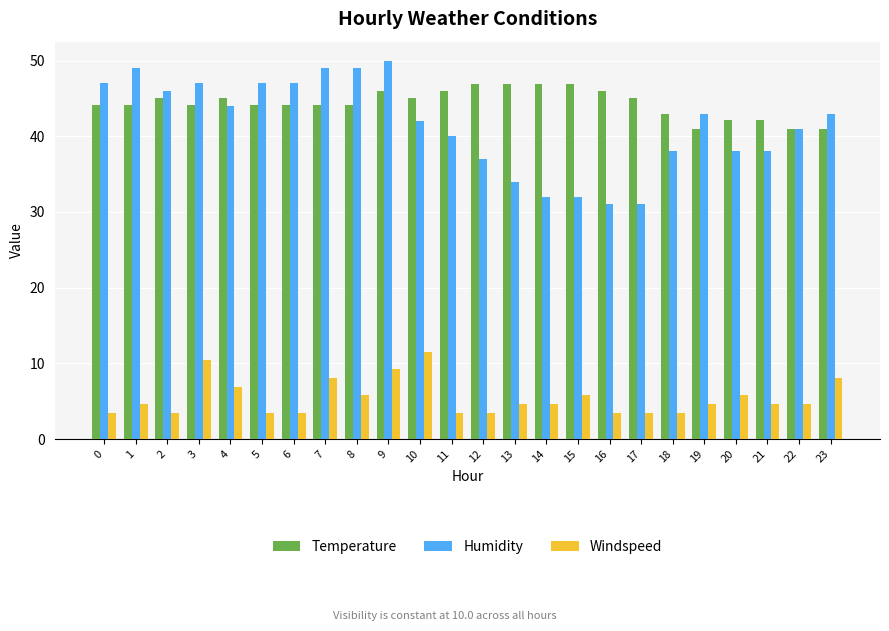

Reading right to left, extract all data points from this chart.

Temperature: 41.0	41.0	42.1	42.1	41.0	43.0	45.0	46.0	46.9	46.9	46.9	46.9	46.0	45.0	46.0	44.1	44.1	44.1	44.1	45.0	44.1	45.0	44.1	44.1
Humidity: 43.0	41.0	38.0	38.0	43.0	38.0	31.0	31.0	32.0	32.0	34.0	37.0	40.0	42.0	50.0	49.0	49.0	47.0	47.0	44.0	47.0	46.0	49.0	47.0
Windspeed: 8.1	4.6	4.6	5.8	4.6	3.5	3.5	3.5	5.8	4.6	4.6	3.5	3.5	11.5	9.2	5.8	8.1	3.5	3.5	6.9	10.4	3.5	4.6	3.5